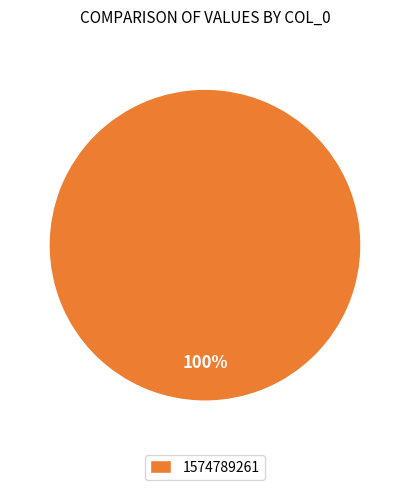

How many slices are in this pie chart?

1